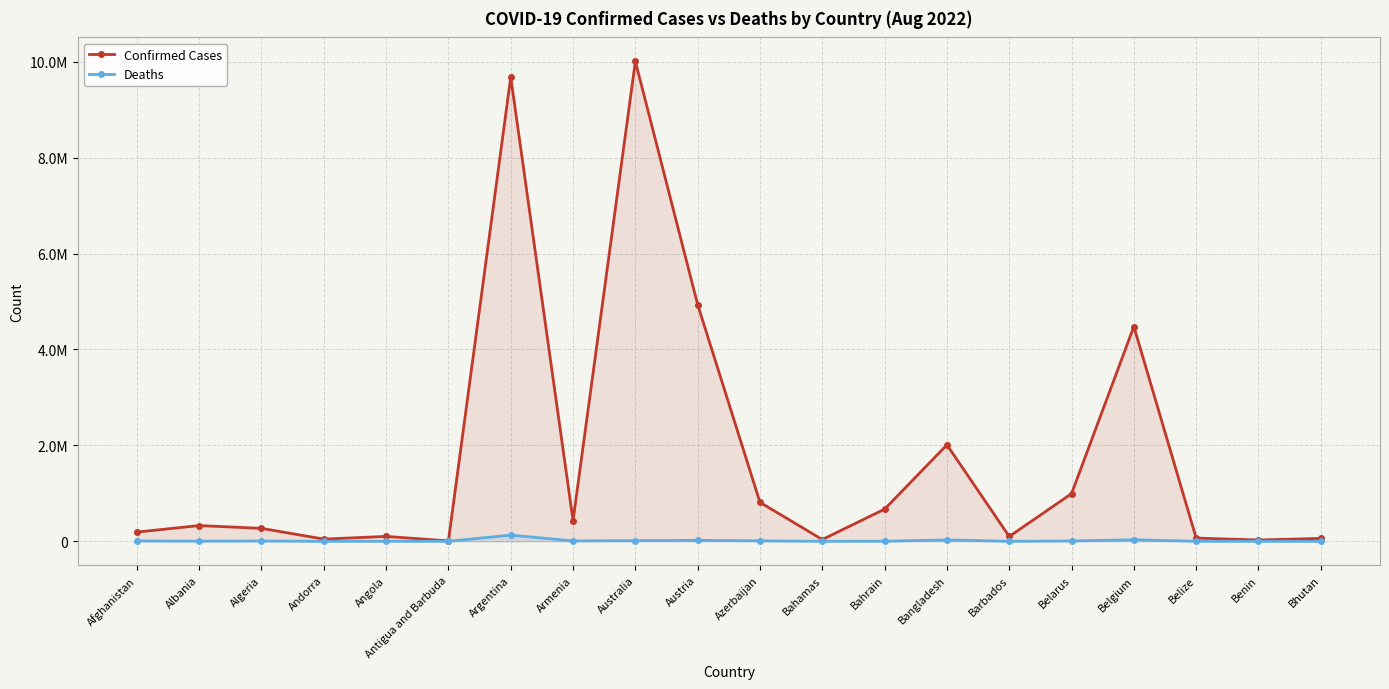

What is the spread (max minus min) of values at Argentina?

9548514